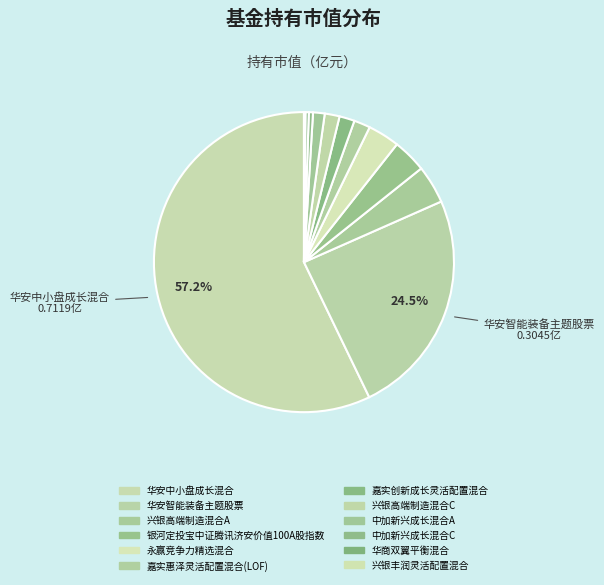

To the nearest percent, what is the difference between the 中加新兴成长混合C and 华安智能装备主题股票 slice percentages?

24%